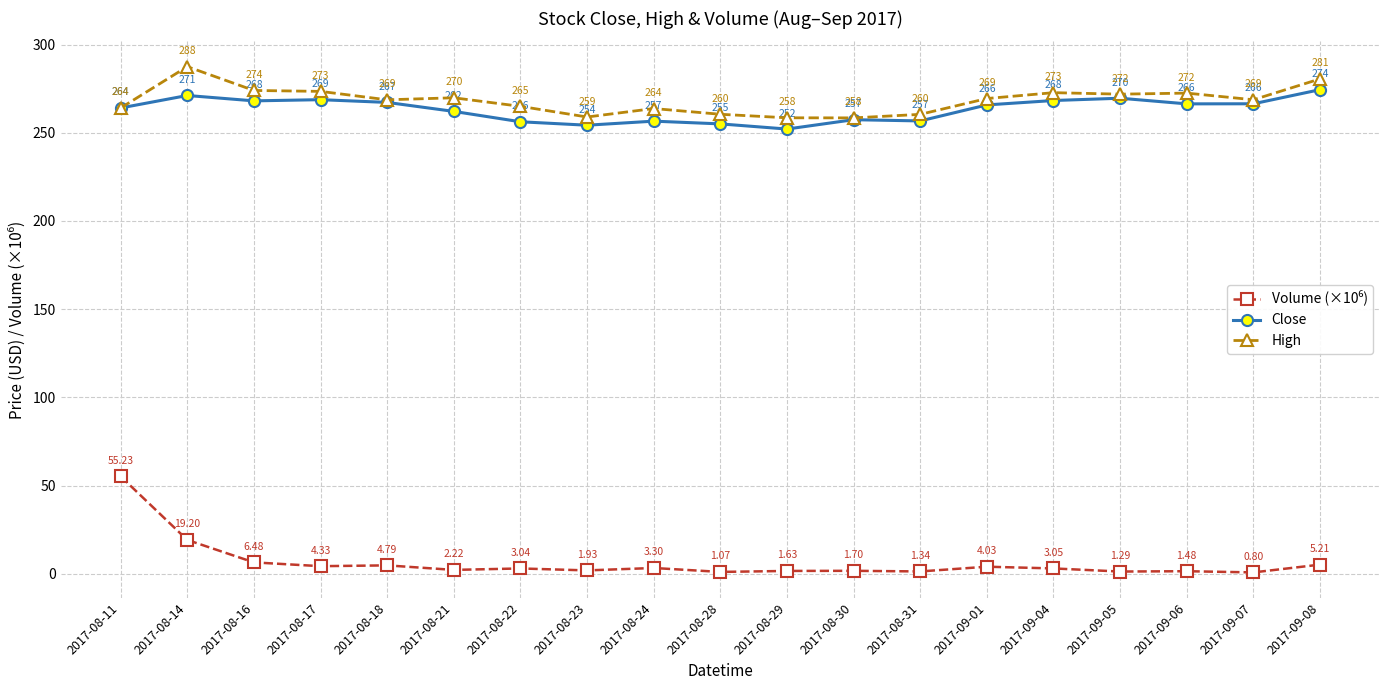

What is the label of the 4th point from the left?

2017-08-17